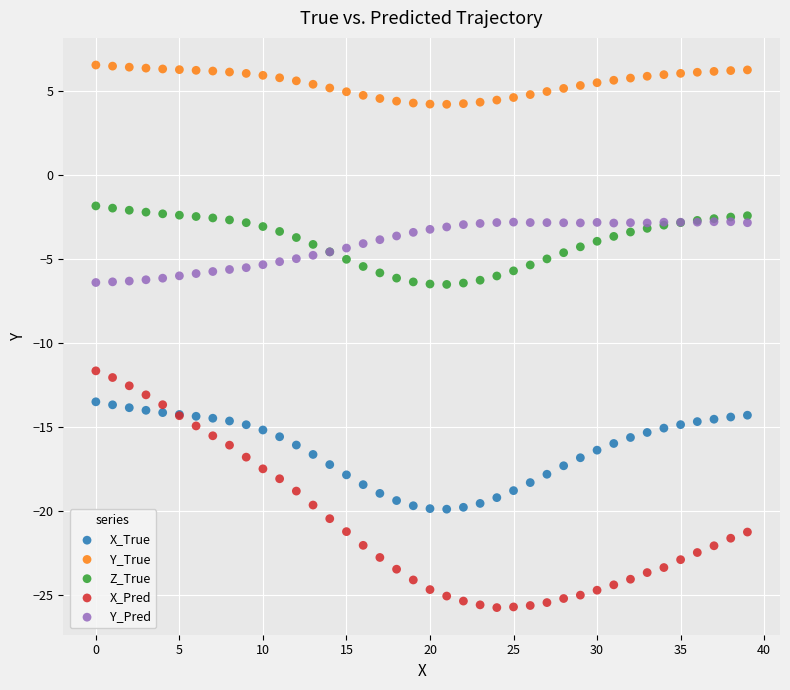

What are all the series names shown in the legend?

X_True, Y_True, Z_True, X_Pred, Y_Pred